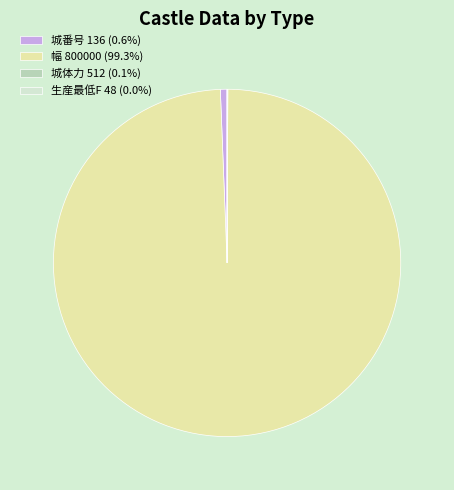

Is 幅 800000 the majority of the pie?

Yes